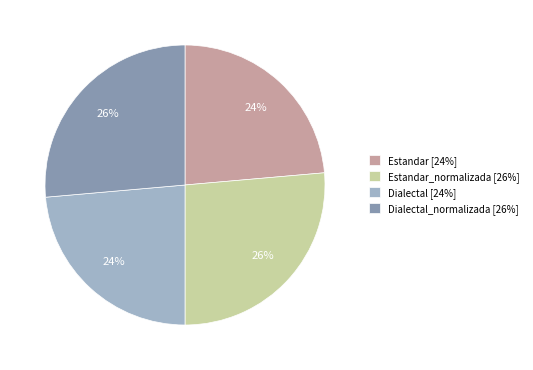

The Dialectal_normalizada [26%] slice represents 26% of the pie. True or false?

True